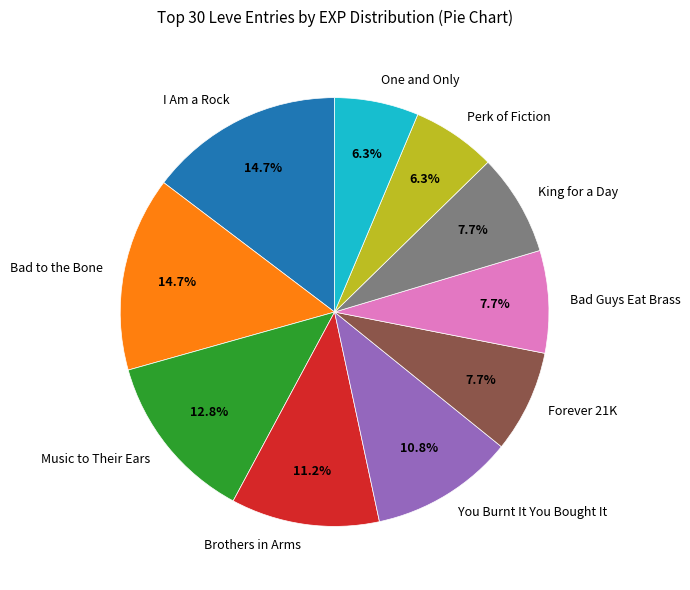

Count the number of slices in the pie.

10